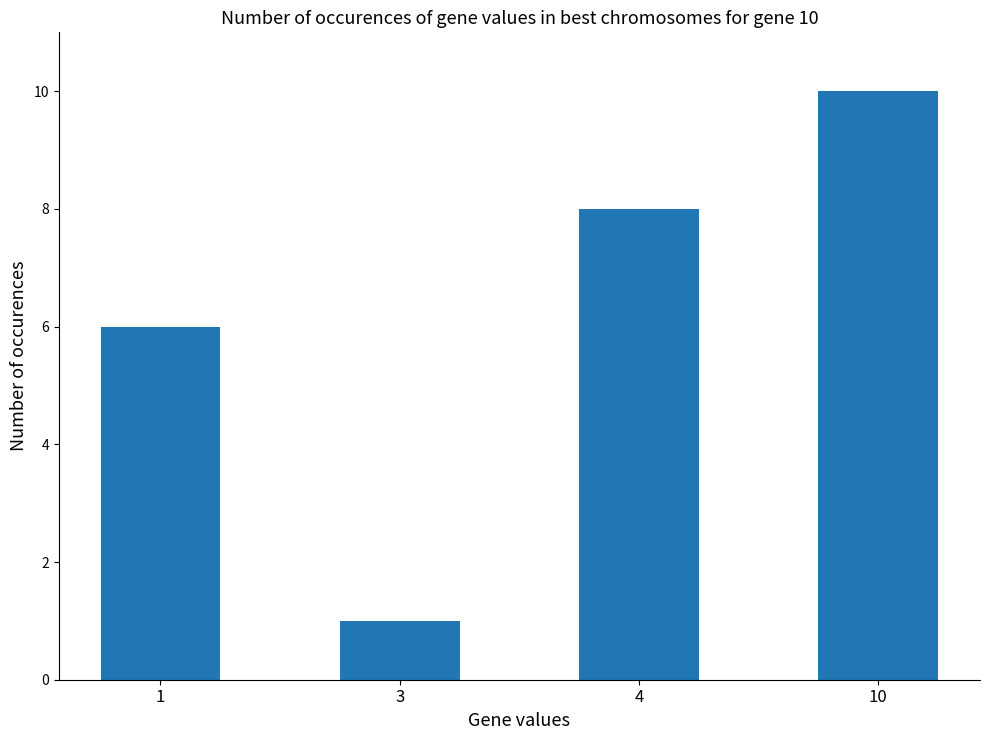

What is the maximum value shown in the chart?

10